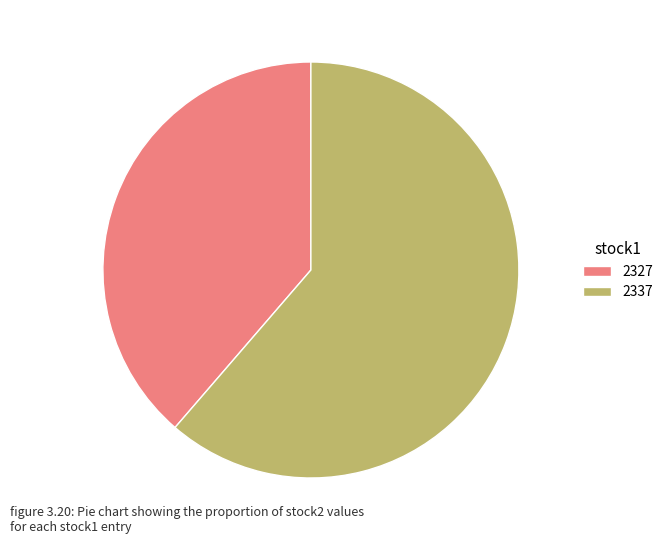

What is the ratio of the value at 2327 to the value at 2337?

0.6